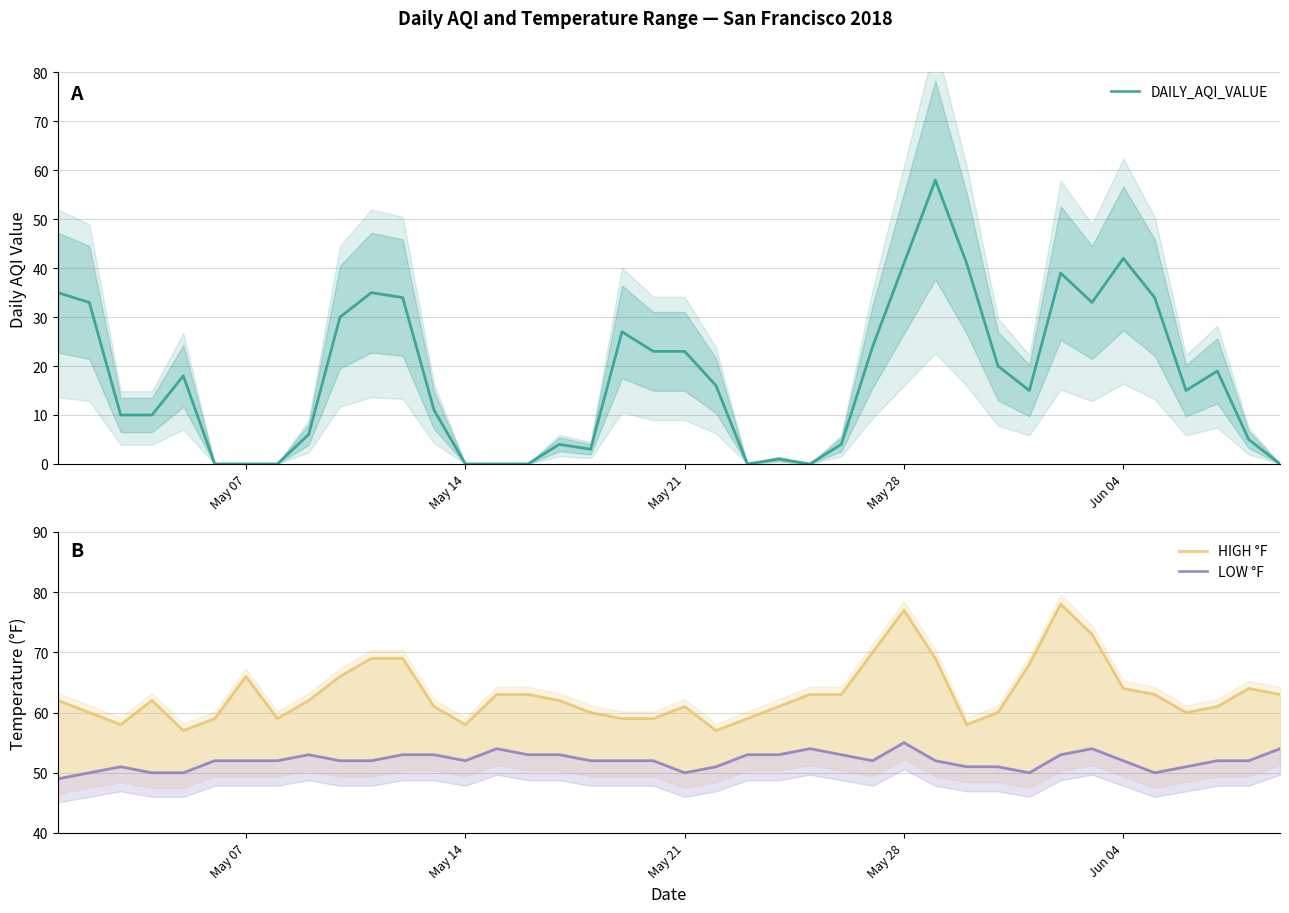

What is the difference between the maximum and second lowest values in the LOW °F series?

5